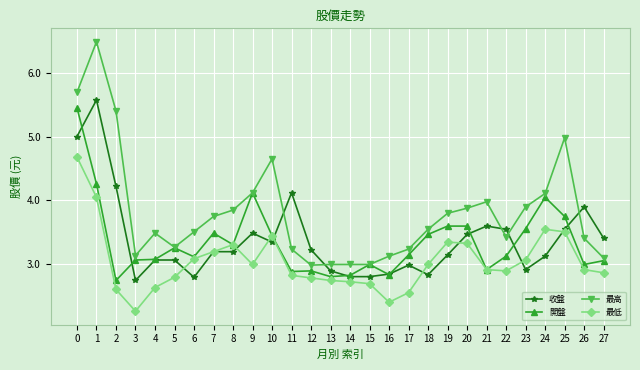

What is the approximate value of 最低 at 14?

2.7